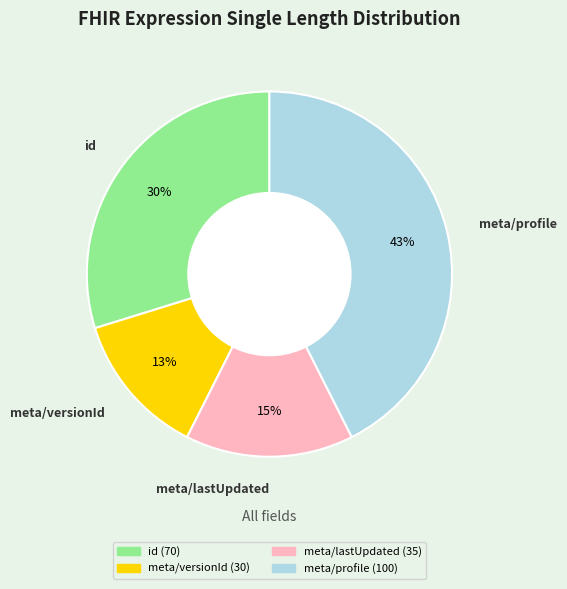

Approximately how many times larger is the value at meta/versionId compared to meta/profile?

0.3